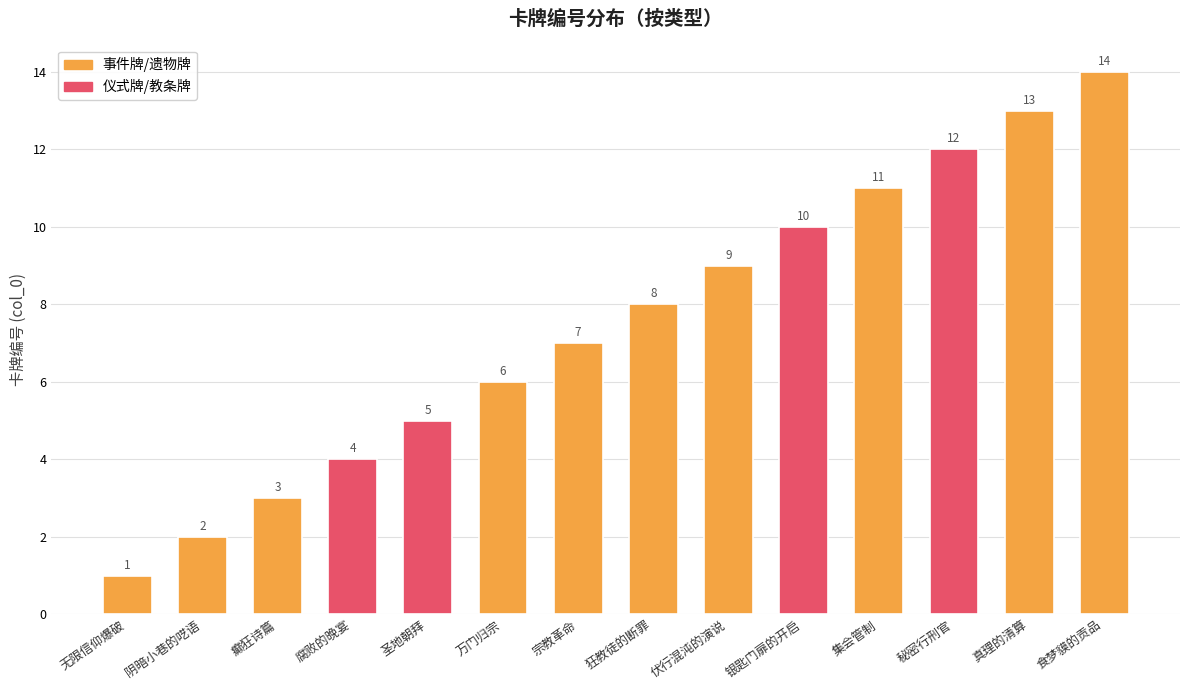

What is the difference between the values at 狂教徒的断罪 and 真理的清算?

5